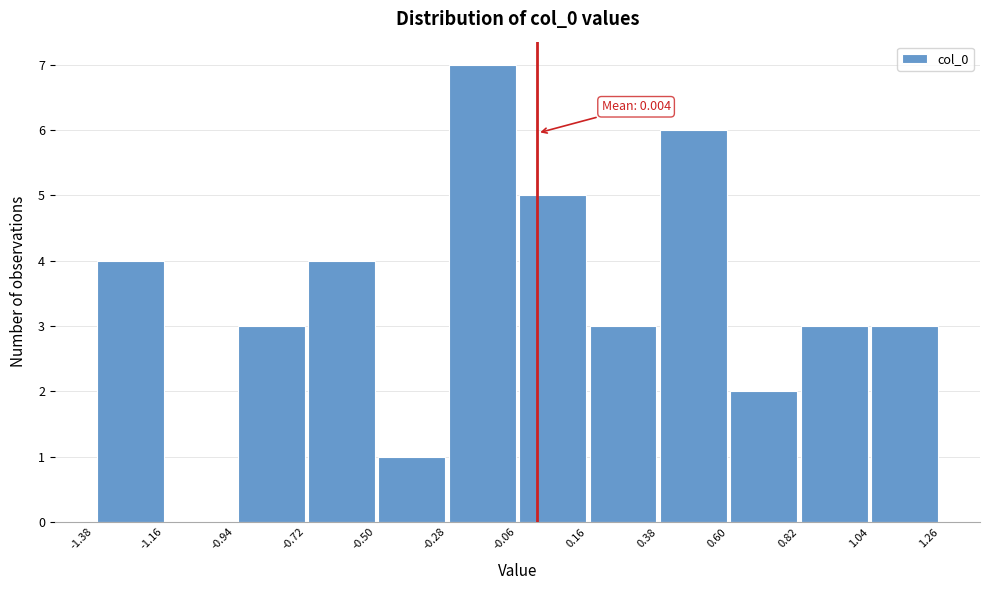

Over which range of the x-axis is the bar tallest?

-0.30 to -0.05